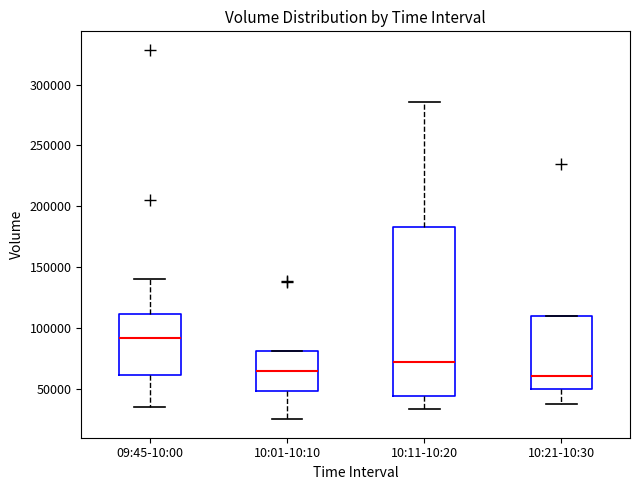

Comparing the boxes themselves (not the whiskers), which one is the tallest?

10:11-10:20